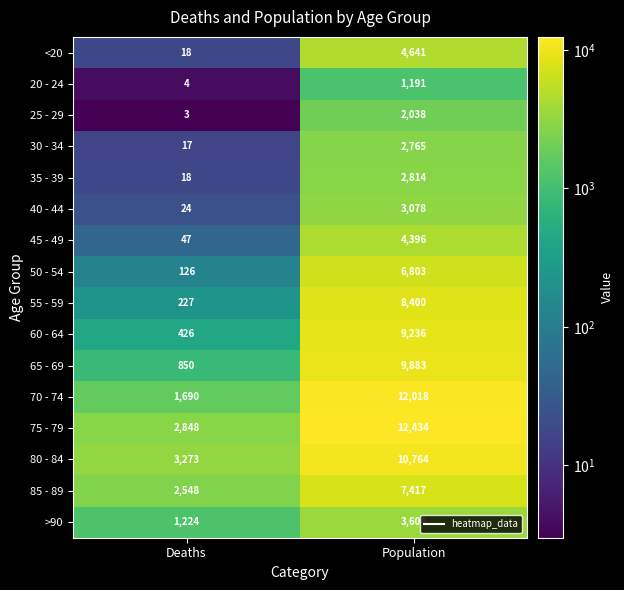

What is the spread (max minus min) of values at Deaths?

3270